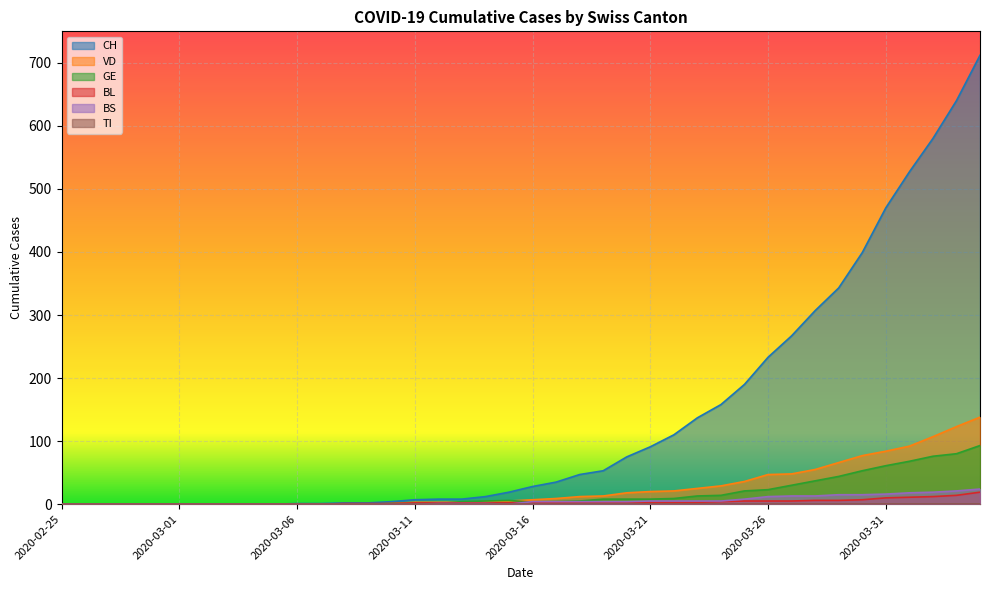

At which label is VD closest to 69?

2020-03-29